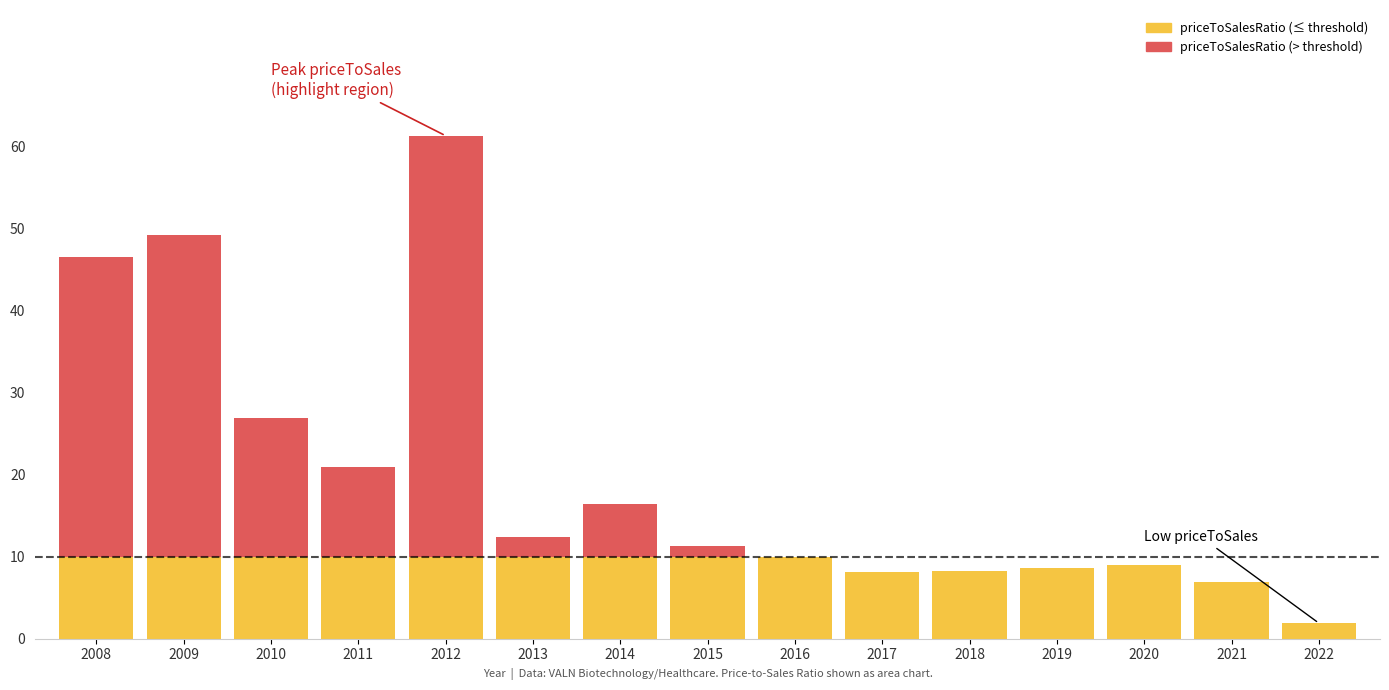

At which category is the sum across all series the highest?

2012